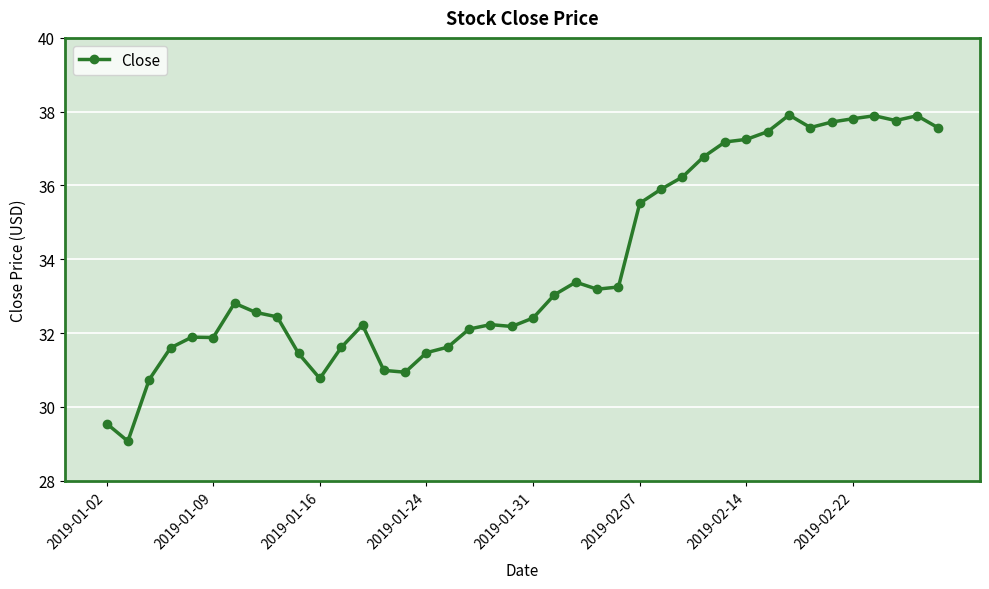

What is the value of the 20th point from the left?

32.2